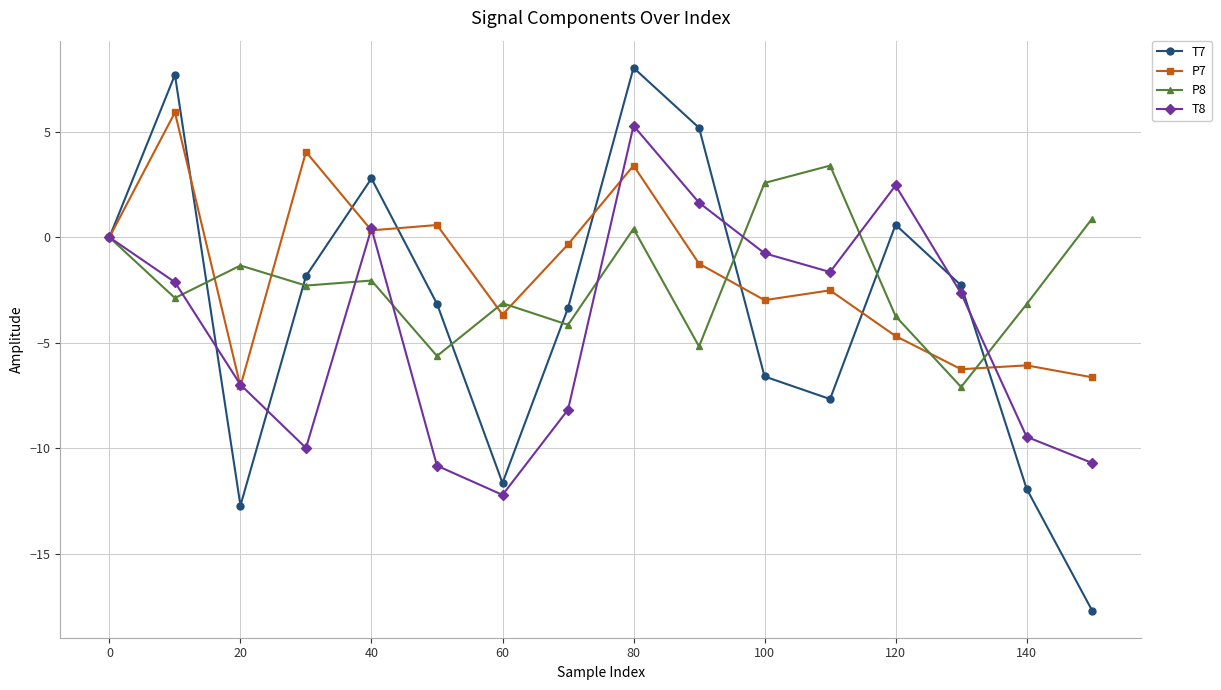

What is the minimum value for P8?

-7.1